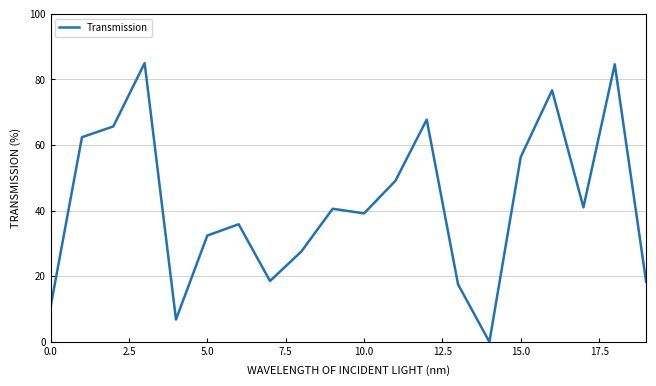

How many lines are shown in the chart?

1